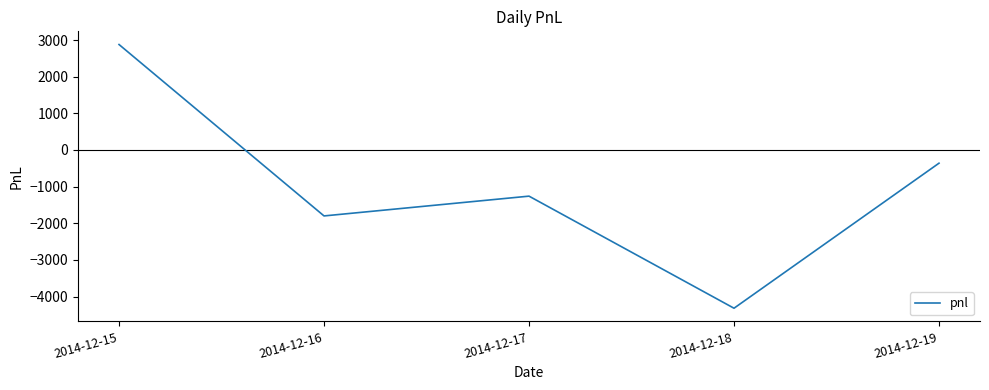

Reading left to right, what are all the values shown in this chart?

2880	-1800	-1260	-4320	-360